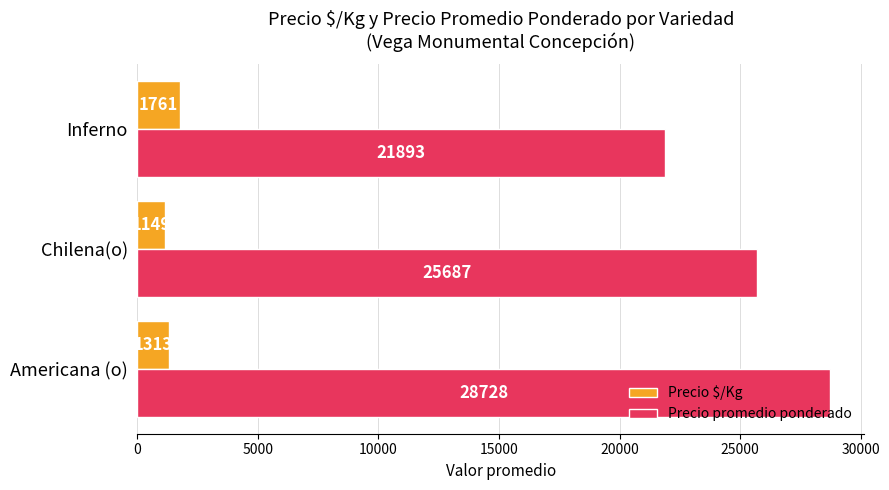

Where is Precio $/Kg nearest to the value 1455?

Americana (o)